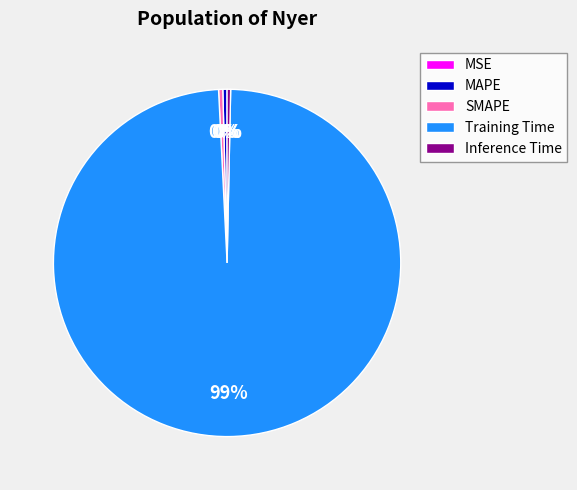

The MAPE slice represents 0% of the pie. True or false?

True